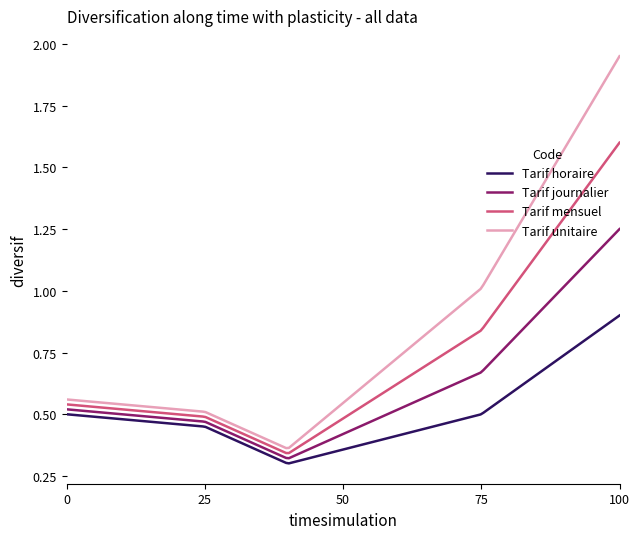

Which series has the largest total across all categories?

Tarif unitaire